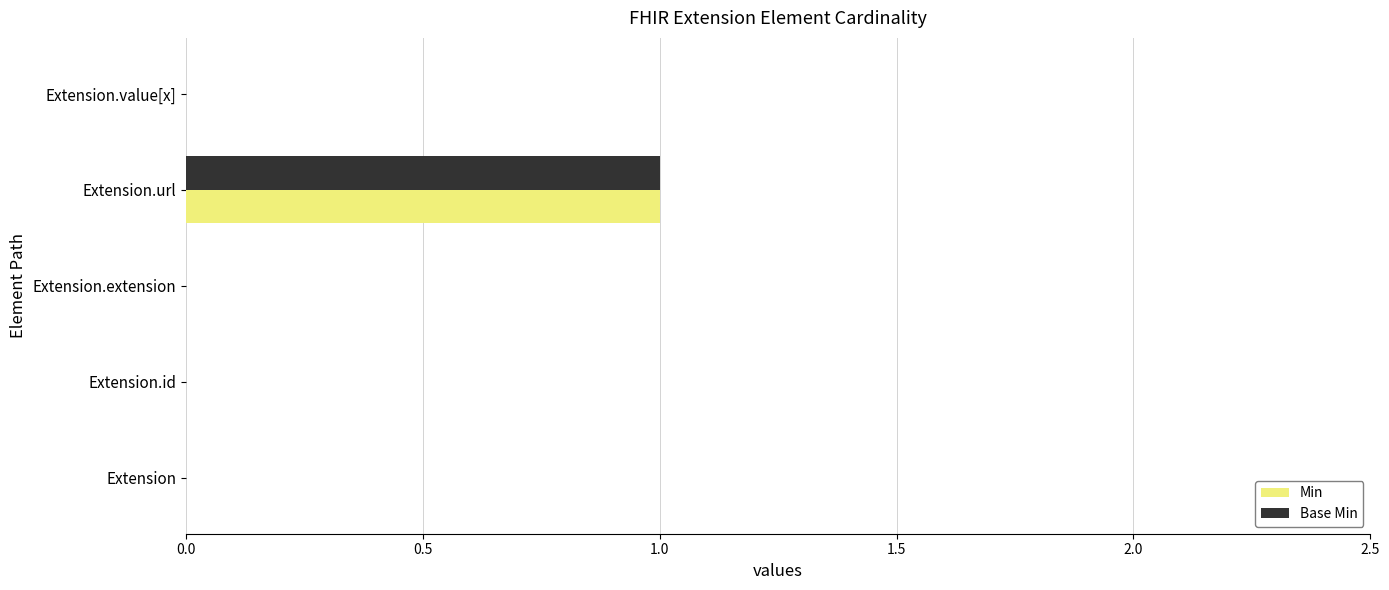

True or false: Min has a value of 0 at Extension.extension.

True